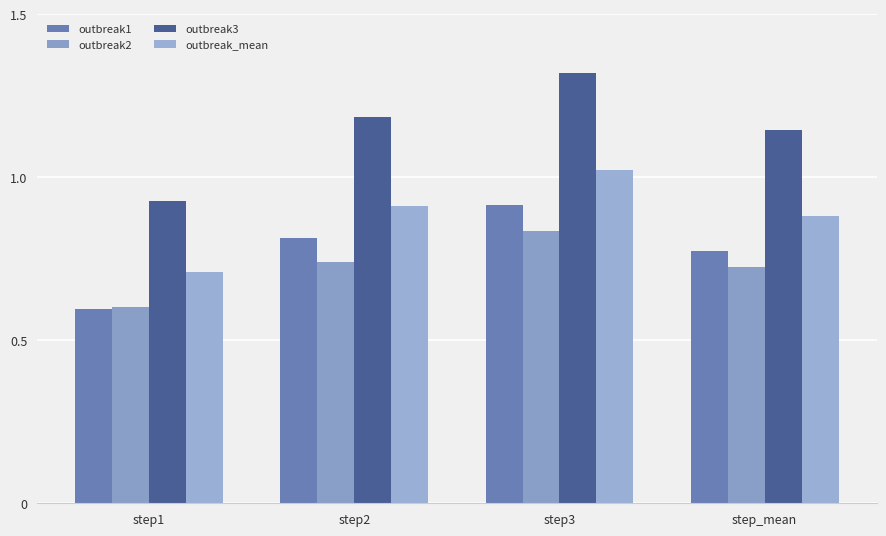

Which category has the highest value across all series?

step3